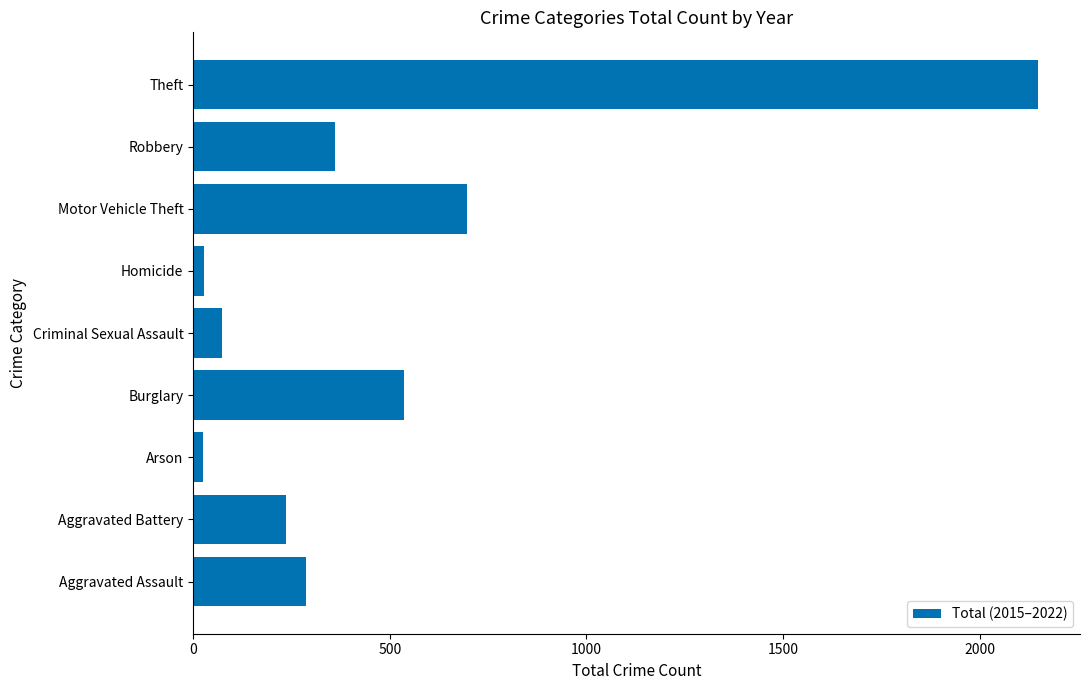

What is the greatest value displayed?

2148